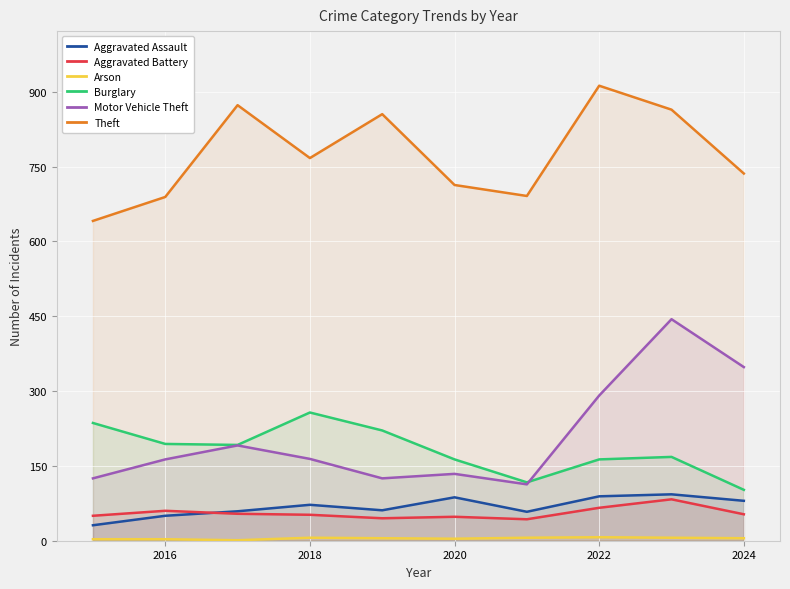

Is it true that Burglary equals 257 at 2018?

True